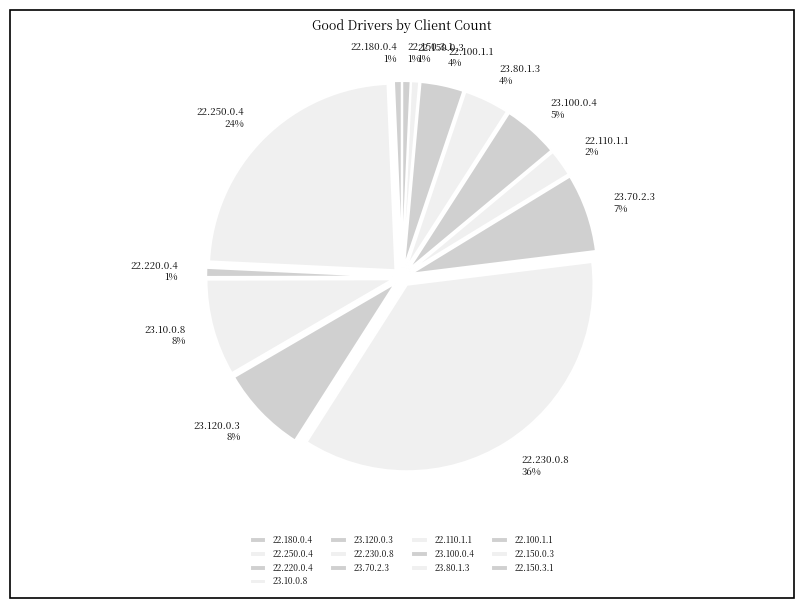

Which slice is the smallest?

22.180.0.4